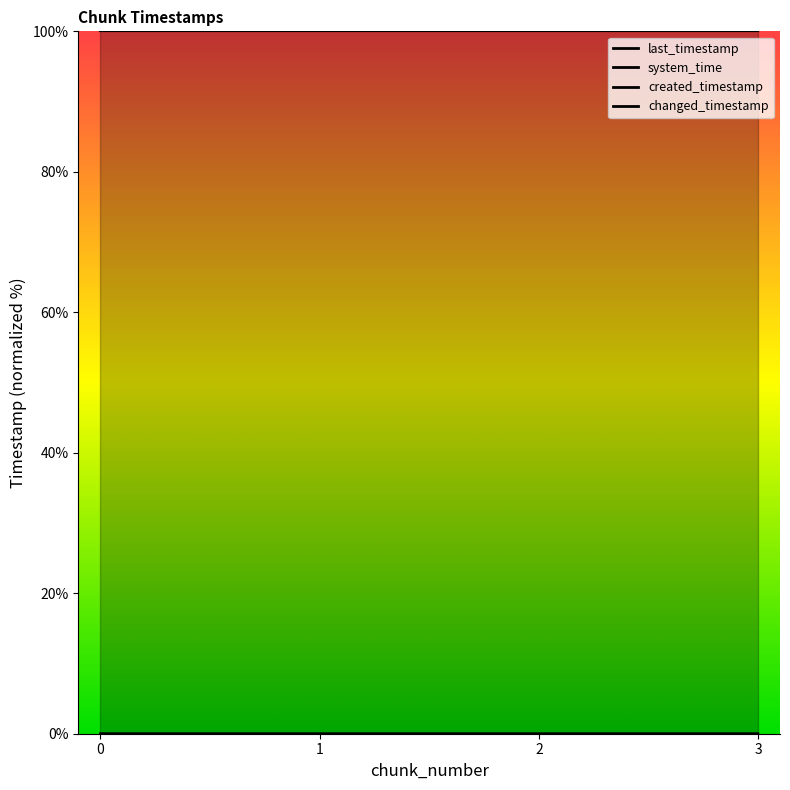

Which category has the highest value across all series?

3